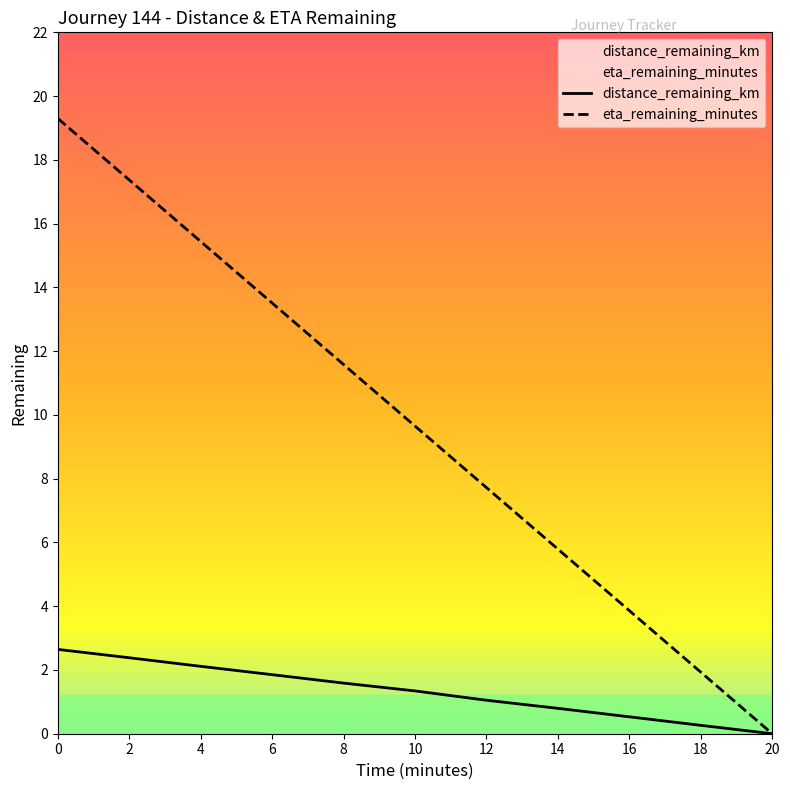

How many lines are shown in the chart?

2